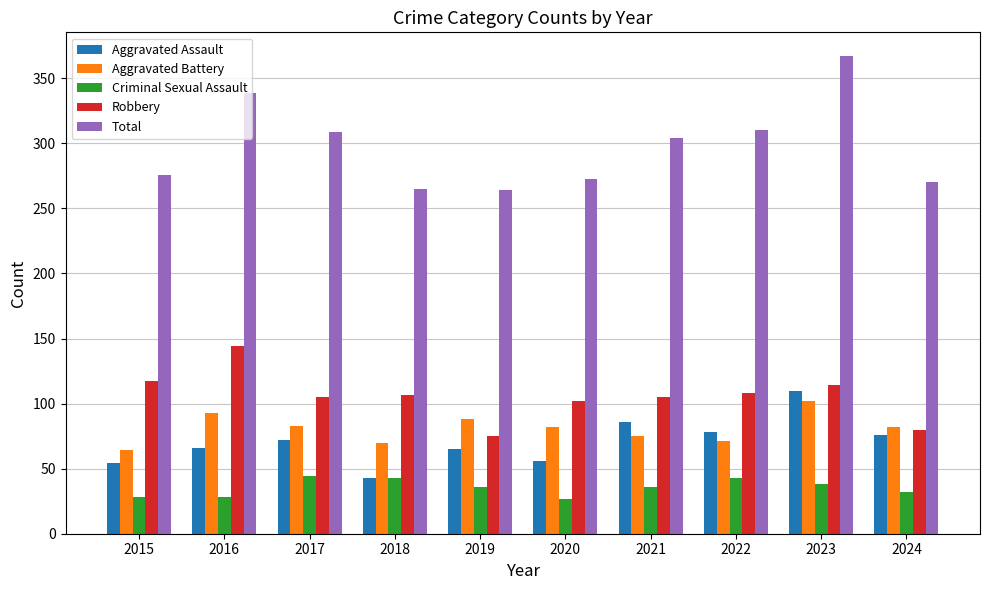

What is the total value across all series at 2021?

606